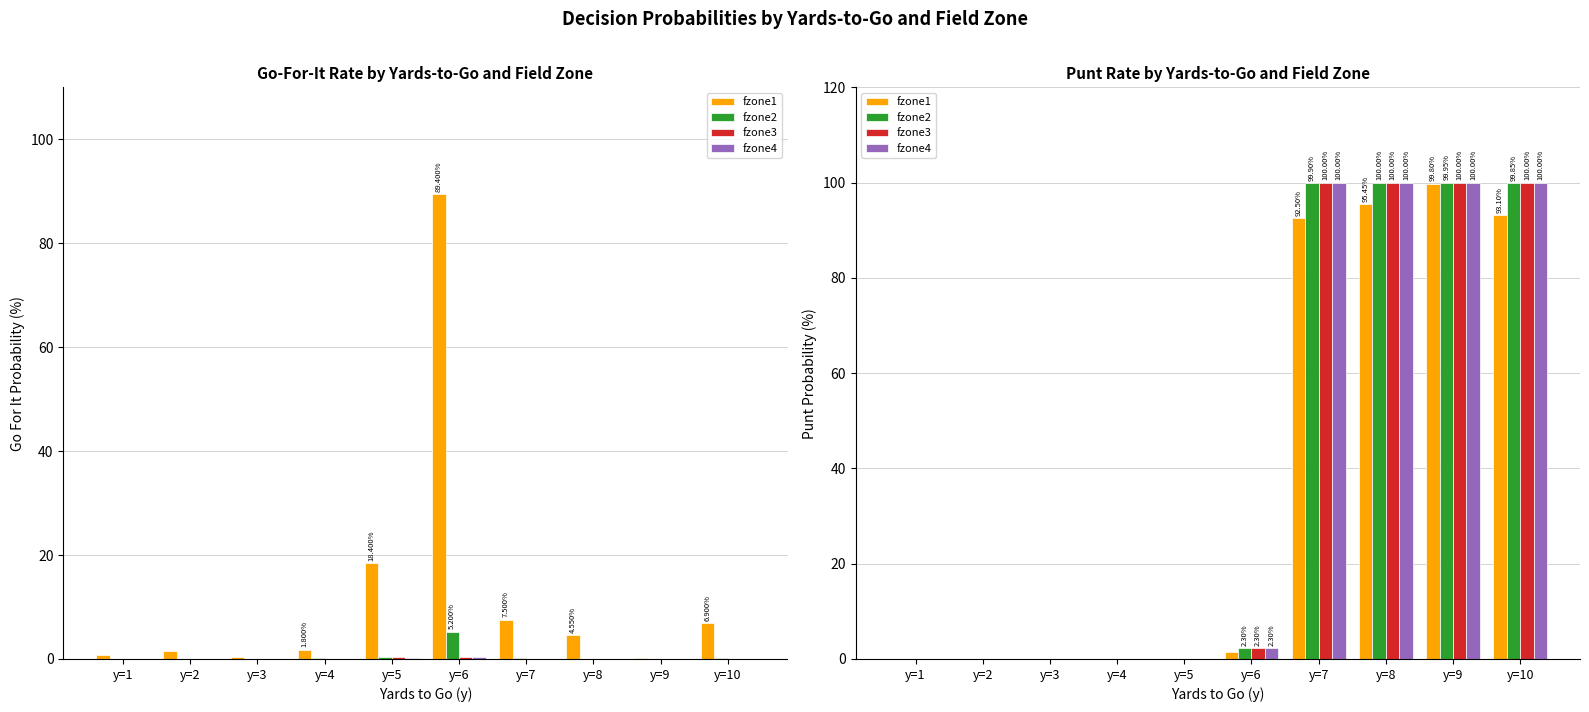

At which category is the sum across all series the highest?

y=9